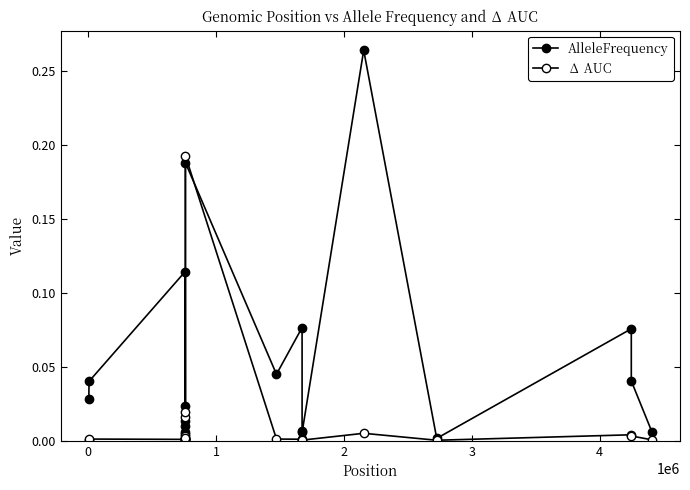

How many lines are shown in the chart?

2